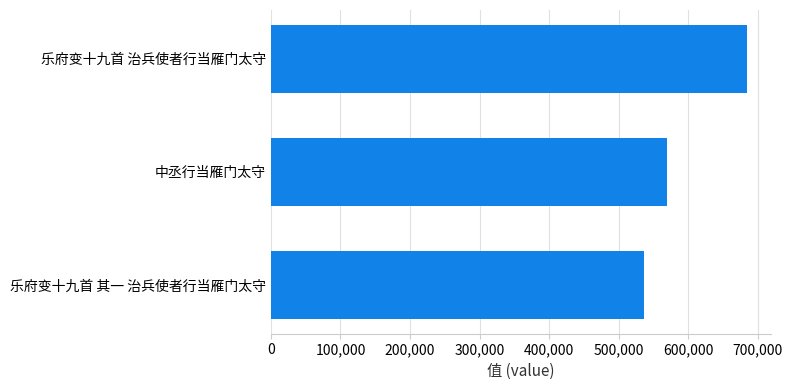

The value at 乐府变十九首 治兵使者行当雁门太守 is 684087. True or false?

True